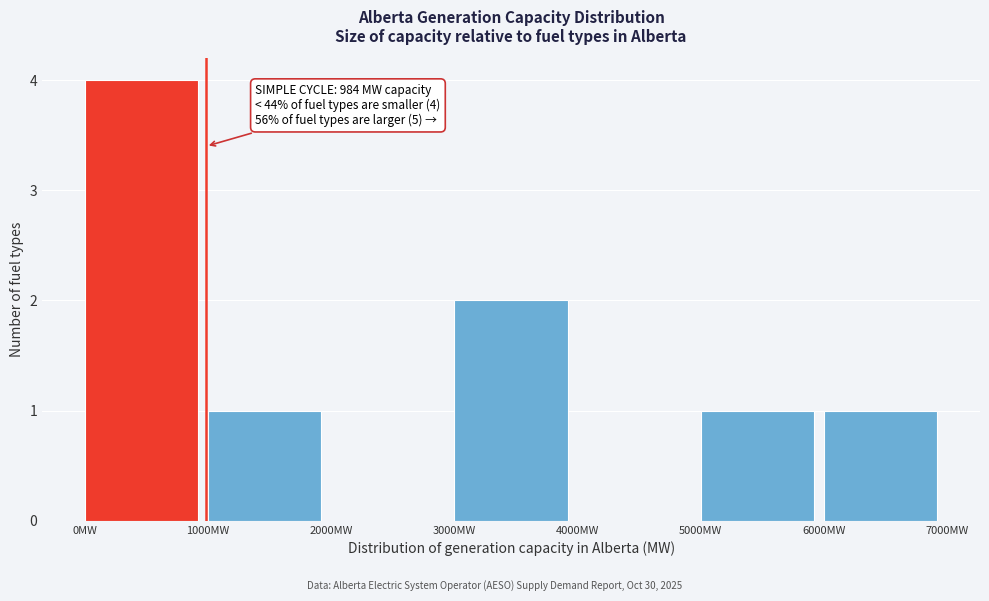

Which range on the x-axis has the tallest bar?

0 to 1000